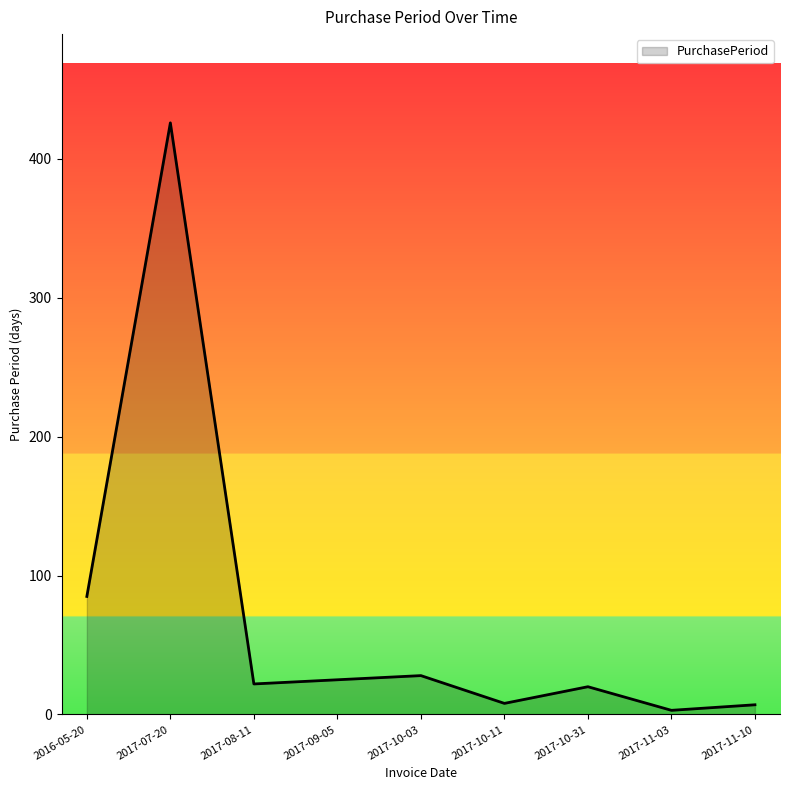

How many categories are shown in the chart?

9